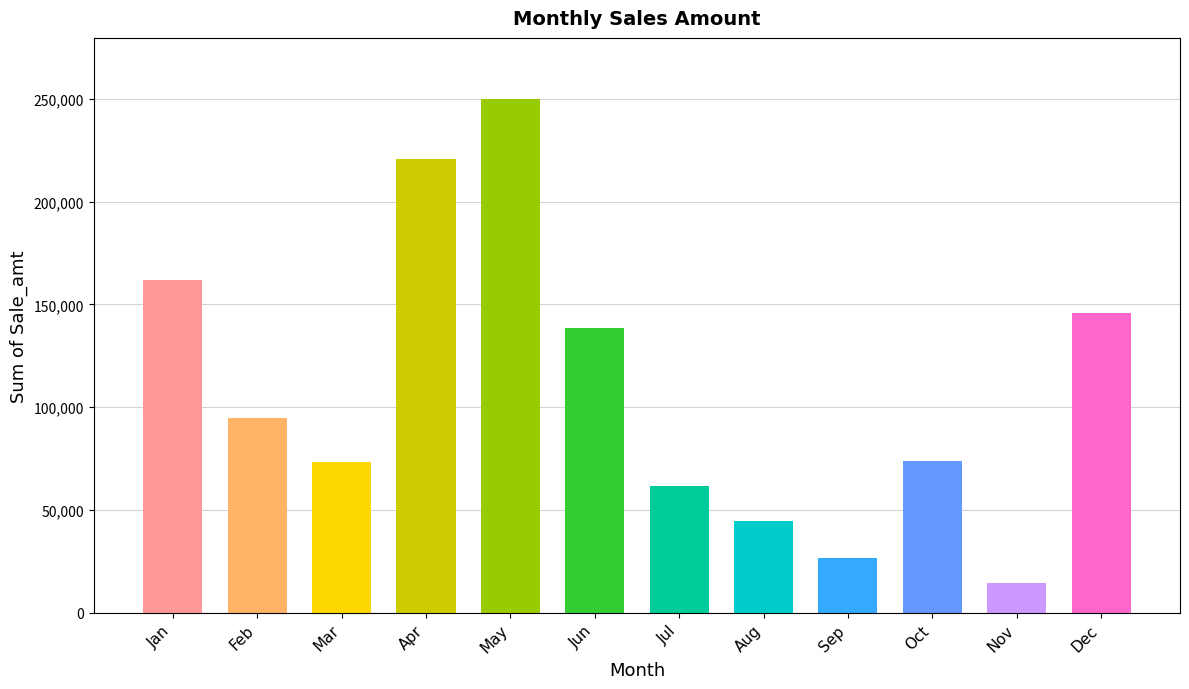

What is the value of the 6th bar from the left?

138445.0